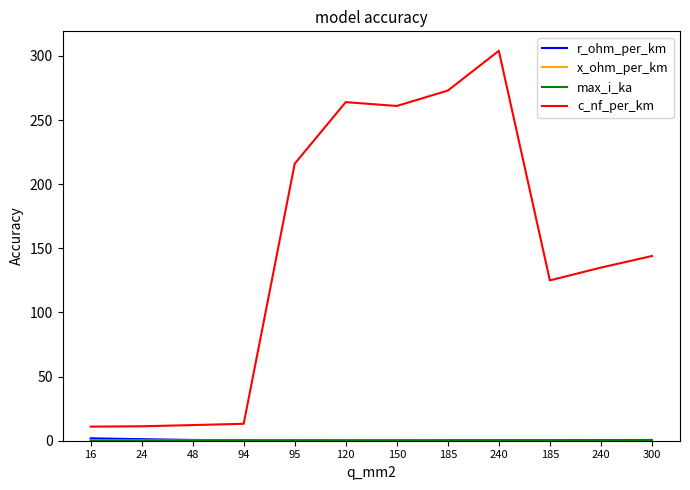

True or false: x_ohm_per_km has more than 2 interior local peaks.

False